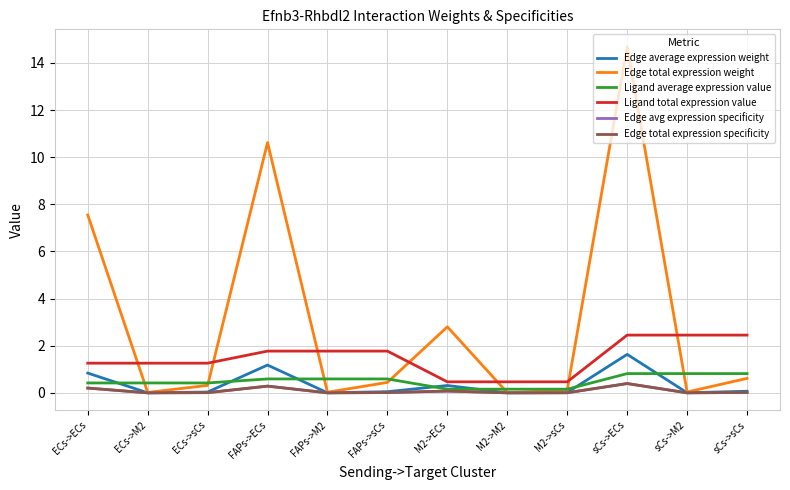

Does the chart have visible grid lines?

Yes